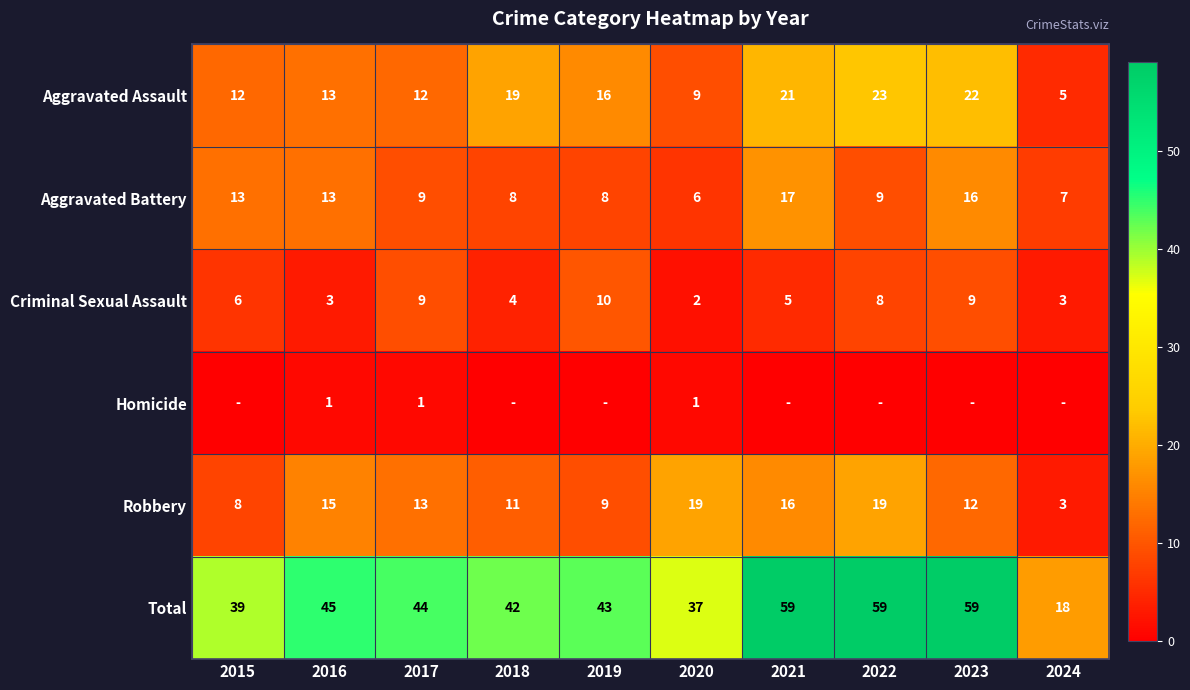

Is it true that Criminal Sexual Assault equals 2 at 2020?

True